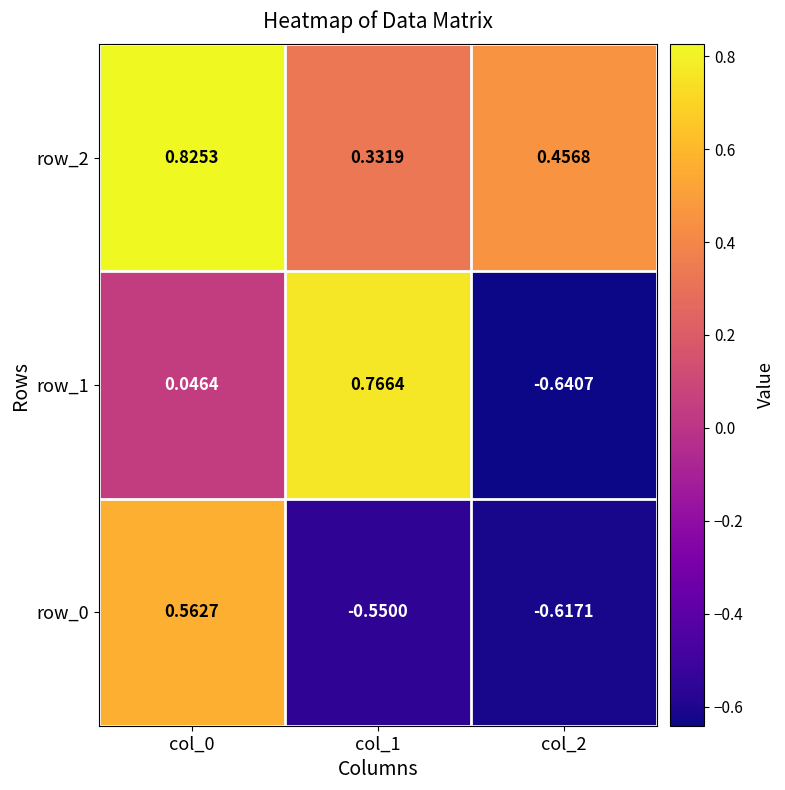

Is the value of row_2 at col_1 greater than the value of row_0 at col_0?

No